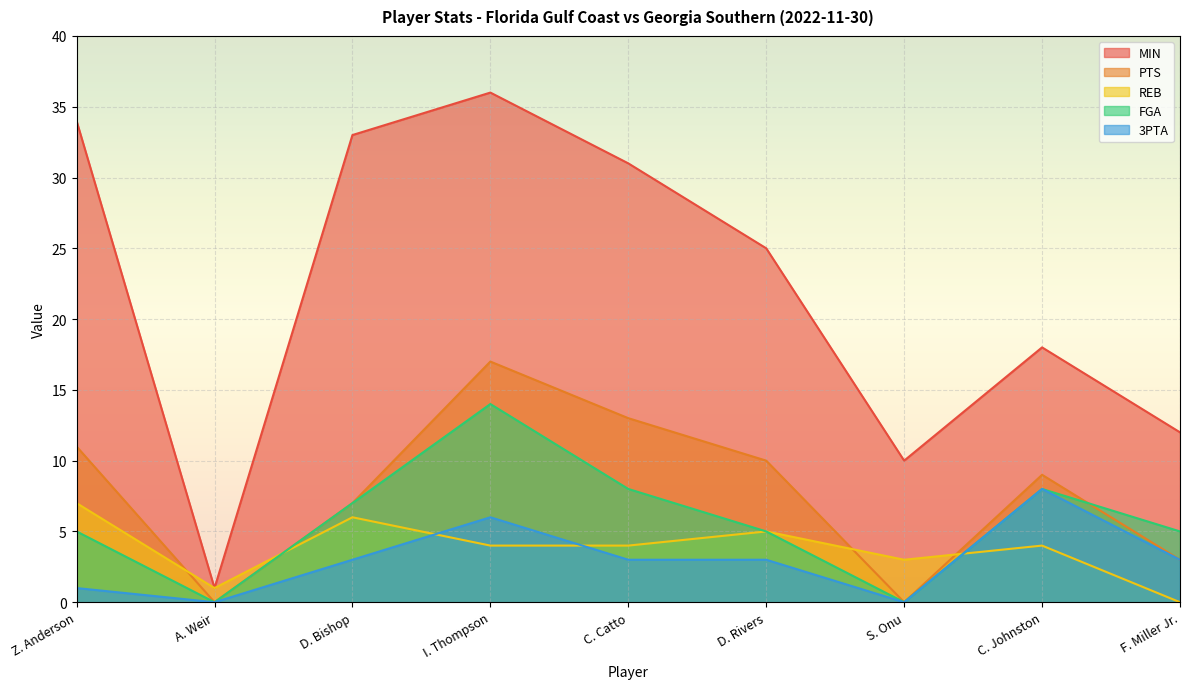

At which label does REB first exceed 4?

Z. Anderson